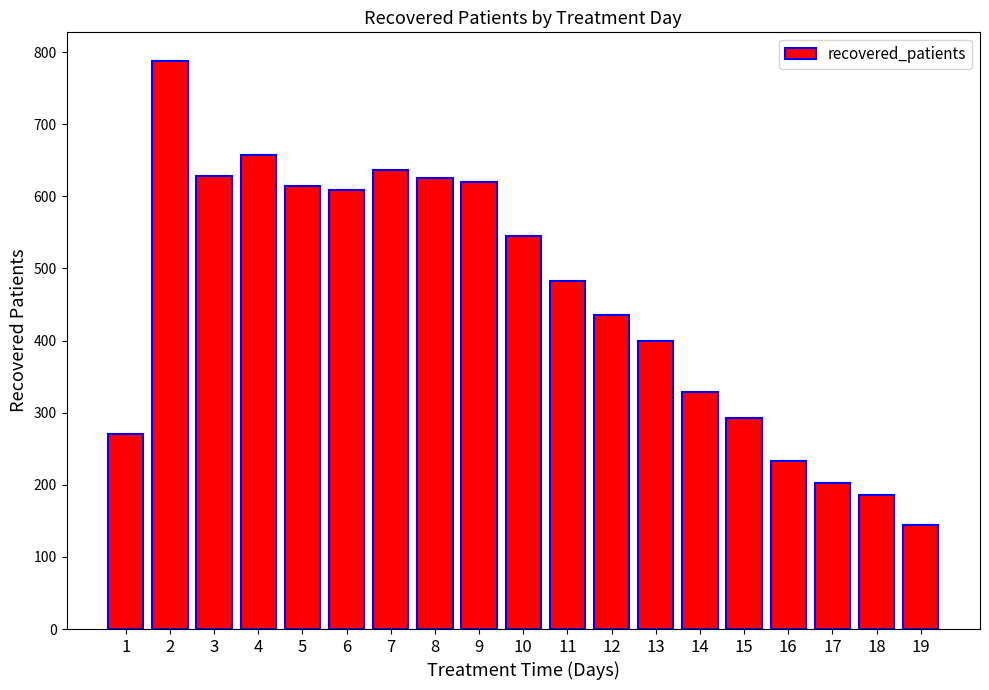

What is the value of the 9th bar from the left?

620